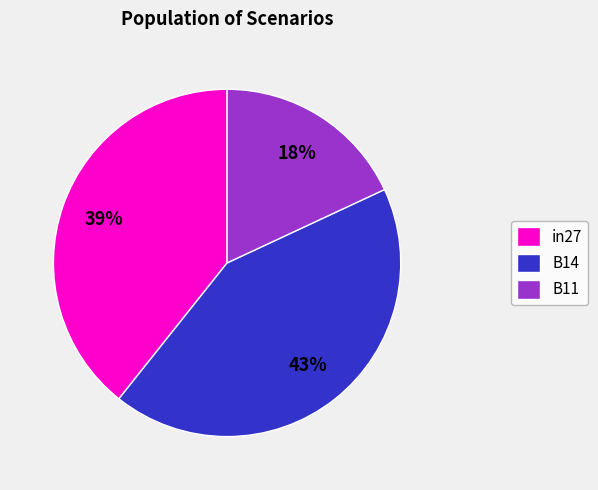

How many segments does this pie chart have?

3